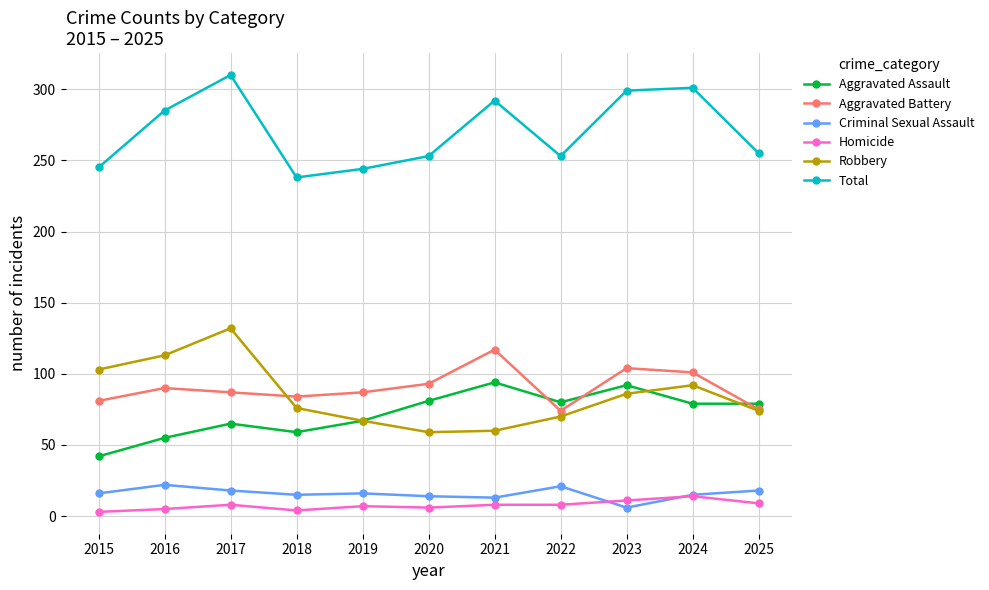

Rank the series at 2020 from highest to lowest value.

Total, Aggravated Battery, Aggravated Assault, Robbery, Criminal Sexual Assault, Homicide